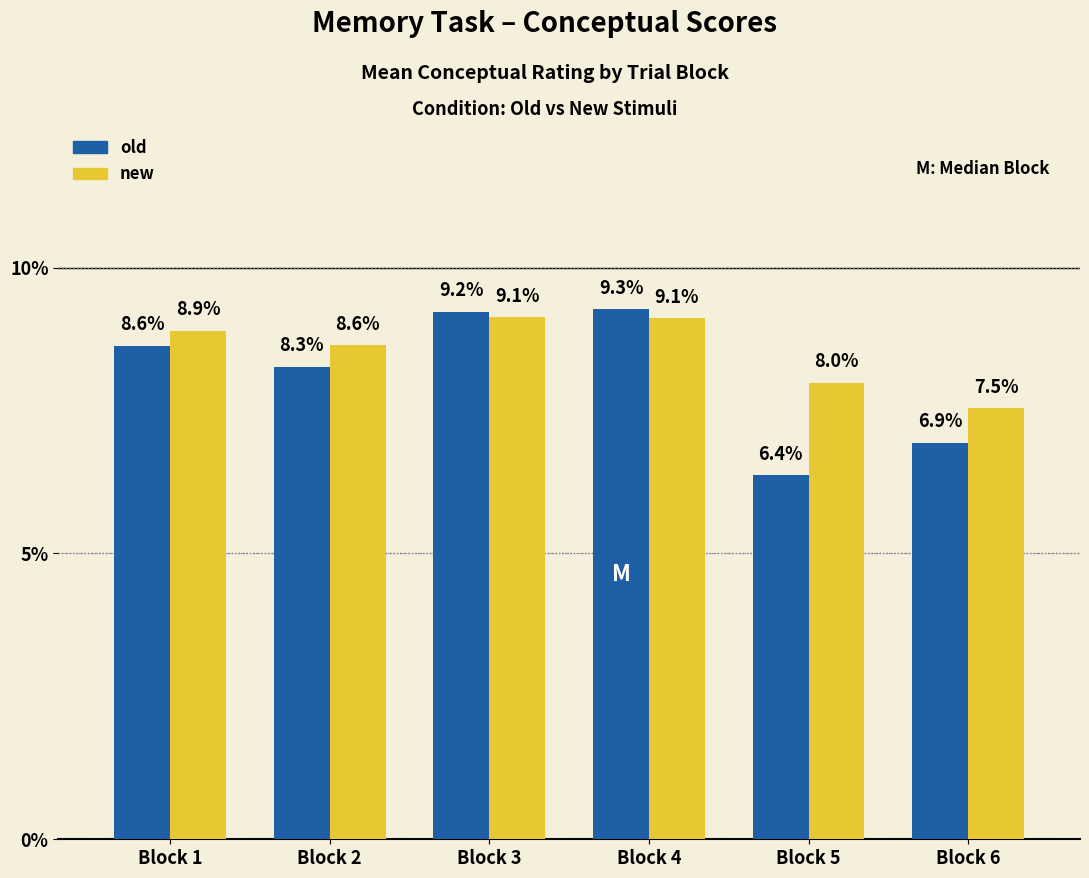

What is the difference between the maximum and minimum values in the old series?

2.9